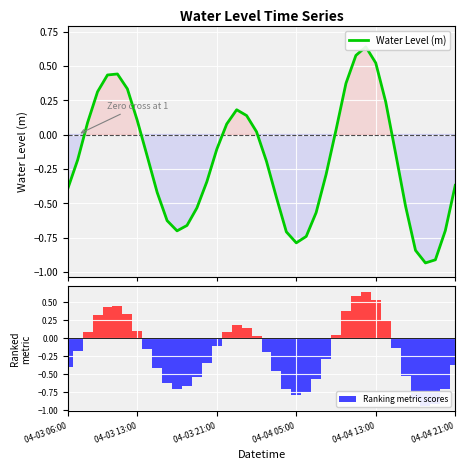

Rank the categories by Ranking metric scores value from highest to lowest.

30, 29, 31, 04-04 21:00, 04-04 13:00, 28, 6, 04-04 05:00, 32, 17, 18, 7, 04-03 21:00, 16, 27, 19, 15, 33, 8, 04-03 13:00, 20, 26, 14, 39, 04-03 06:00, 9, 21, 34, 13, 25, 10, 12, 38, 11, 22, 24, 23, 35, 37, 36